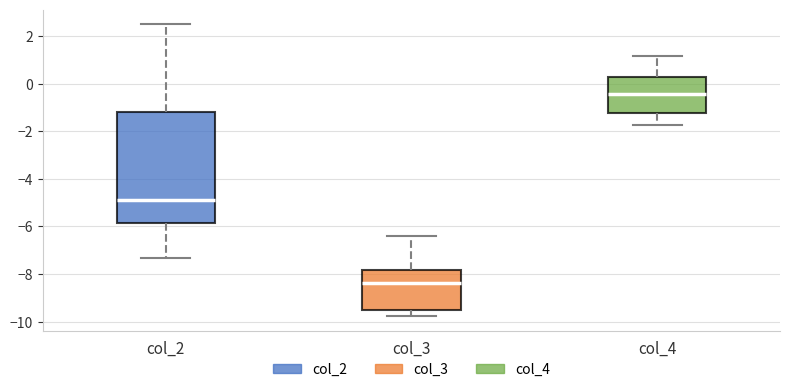

Where does the lower whisker of the box for col_2 end on the y-axis? The values are not printed on the chart, so give them approximately, as read against the axis.

-7.4